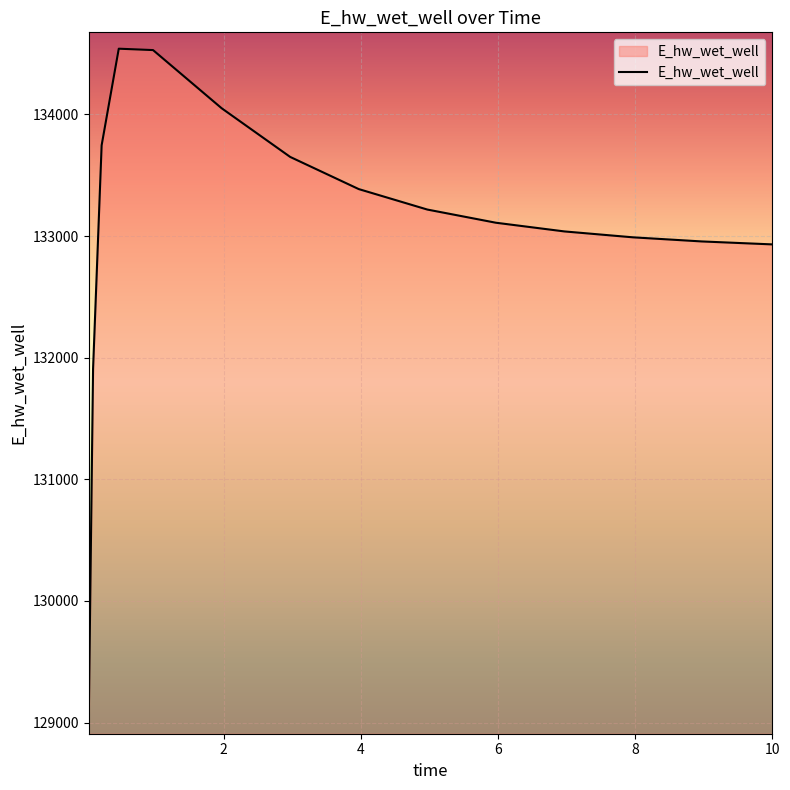

What is the minimum value shown in the chart?

129037.4